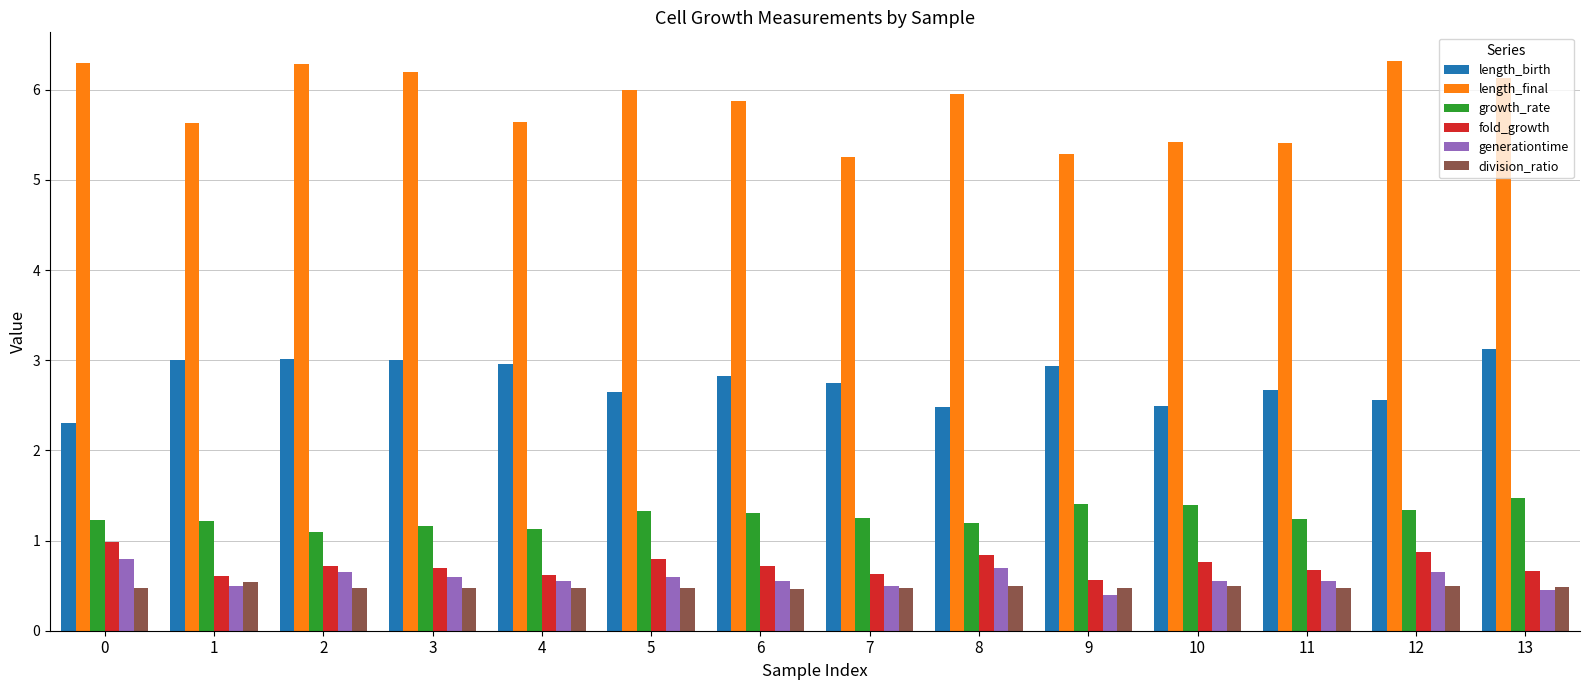

What is the smallest value displayed?

0.4